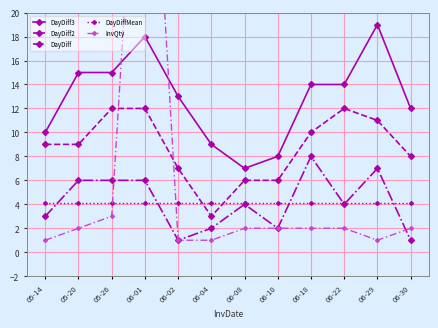

The value of DayDiff at 06-08 is 4.0. True or false?

True